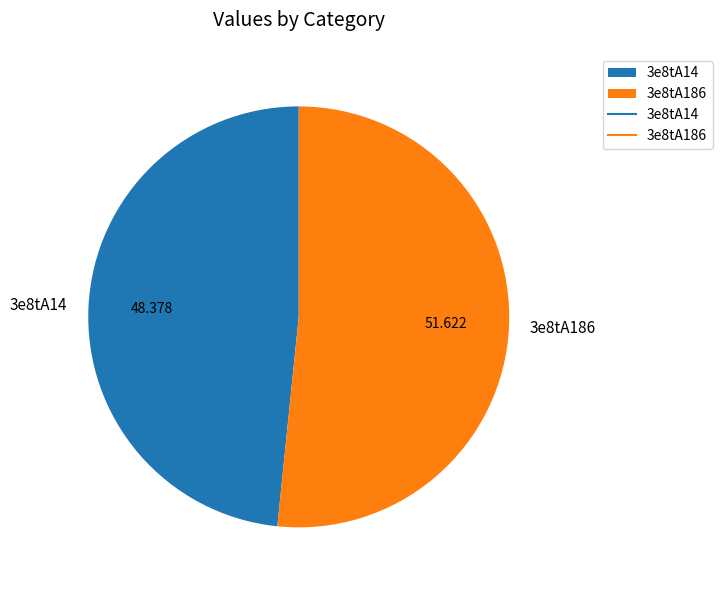

Which category has the biggest portion of the pie?

3e8tA186